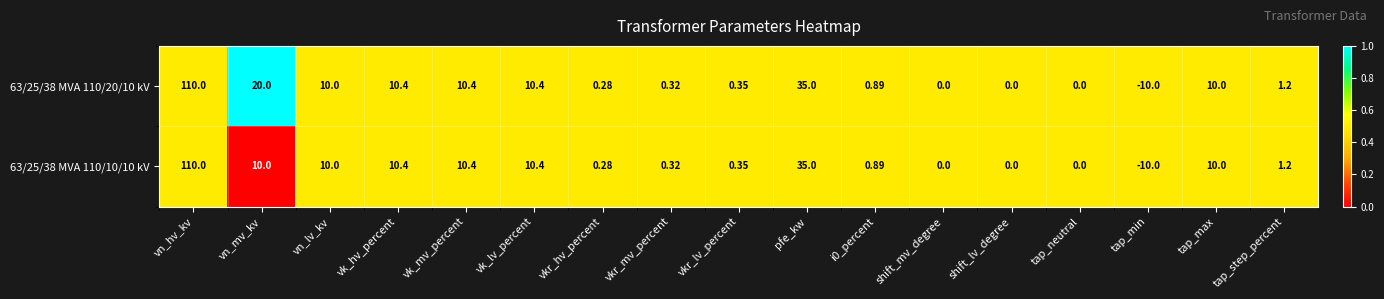

Is the value of 63/25/38 MVA 110/10/10 kV at tap_max greater than the value of 63/25/38 MVA 110/20/10 kV at shift_mv_degree?

Yes